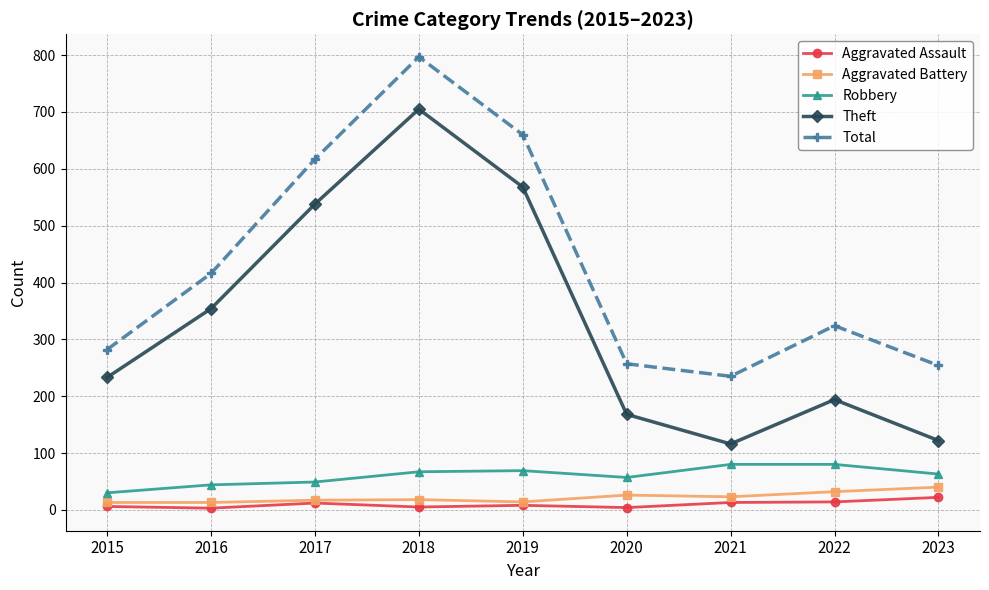

True or false: Theft and Total cross at least once.

False